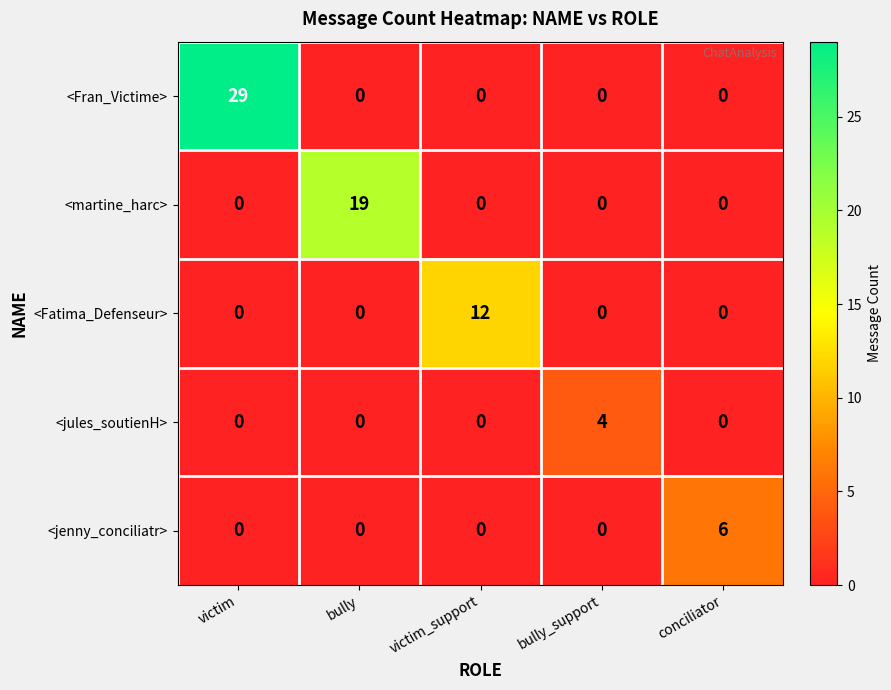

Which series has the largest total across all categories?

<Fran_Victime>